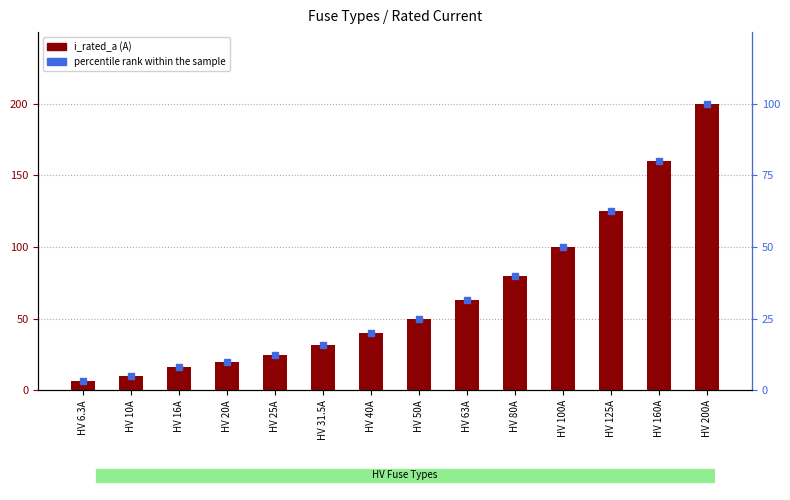

Reading left to right, transcribe all the data shown in this chart.

i_rated_a: 6.3	10.0	16.0	20.0	25.0	31.5	40.0	50.0	63.0	80.0	100.0	125.0	160.0	200.0
percentile rank within the sample: 3.1	5.0	8.0	10.0	12.5	15.8	20.0	25.0	31.5	40.0	50.0	62.5	80.0	100.0